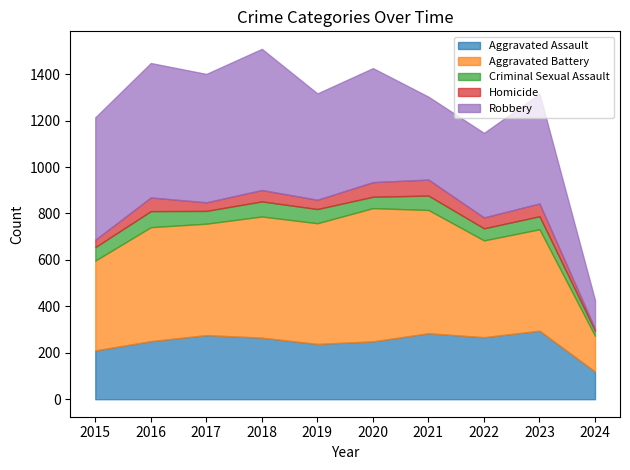

At which label does Homicide reach its minimum?

2024